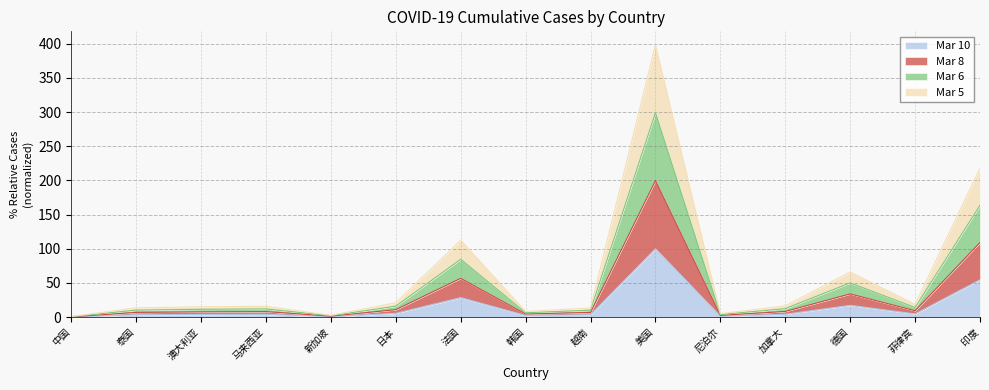

At how many categories does at least one series exceed 145?

2